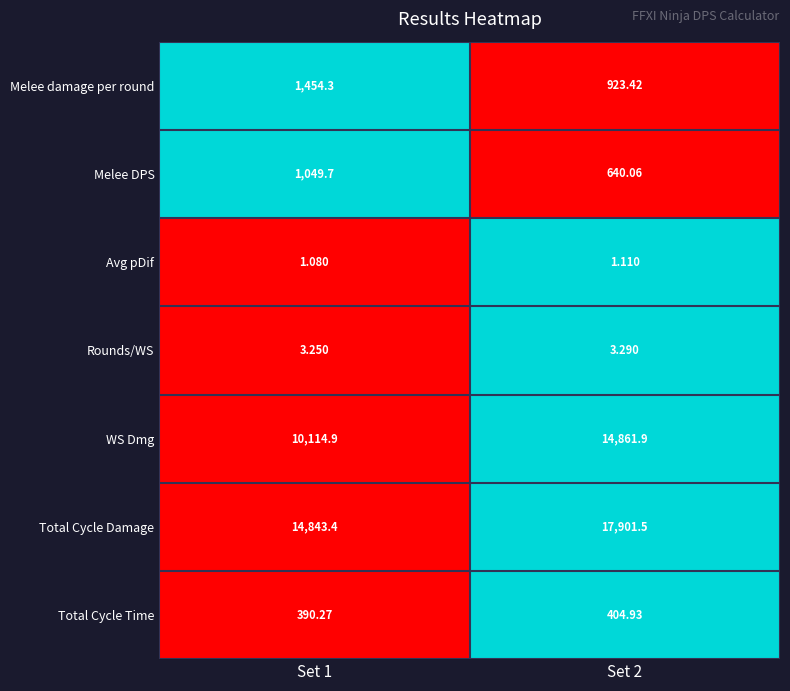

Rank the series by their maximum value, from highest to lowest.

Total Cycle Damage, WS Dmg, Melee damage per round, Melee DPS, Total Cycle Time, Rounds/WS, Avg pDif